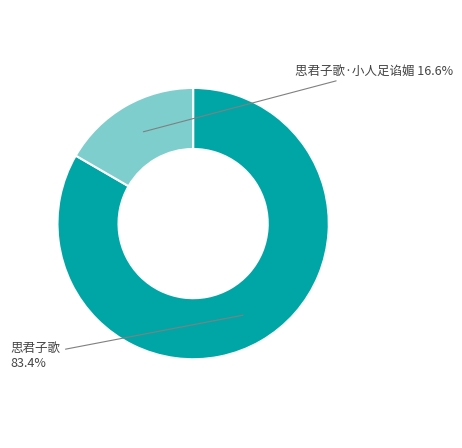

Which slice represents more than half of the pie?

思君子歌